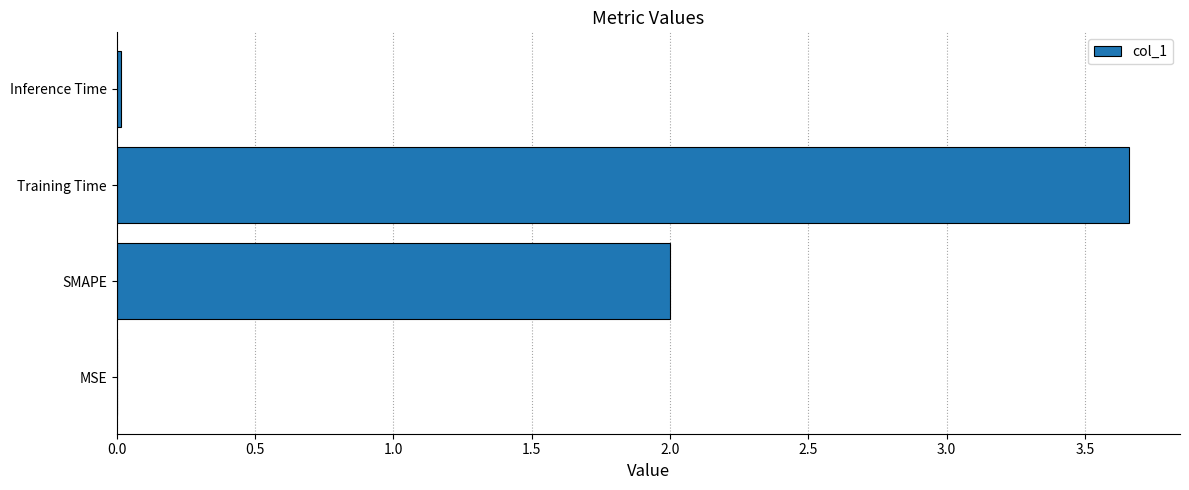

Are the bars grouped side by side (vs. stacked)?

No